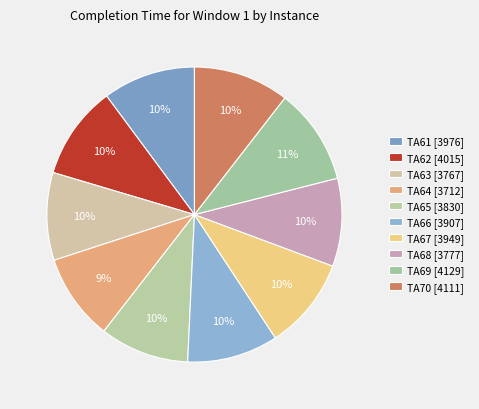

How many segments does this pie chart have?

10